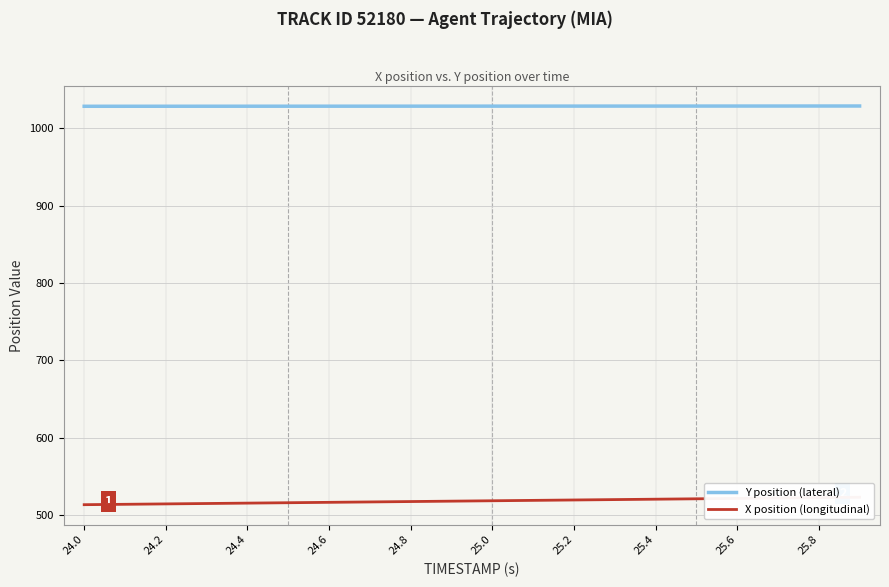

What is the lowest value of the Y position (lateral) series?

1028.5